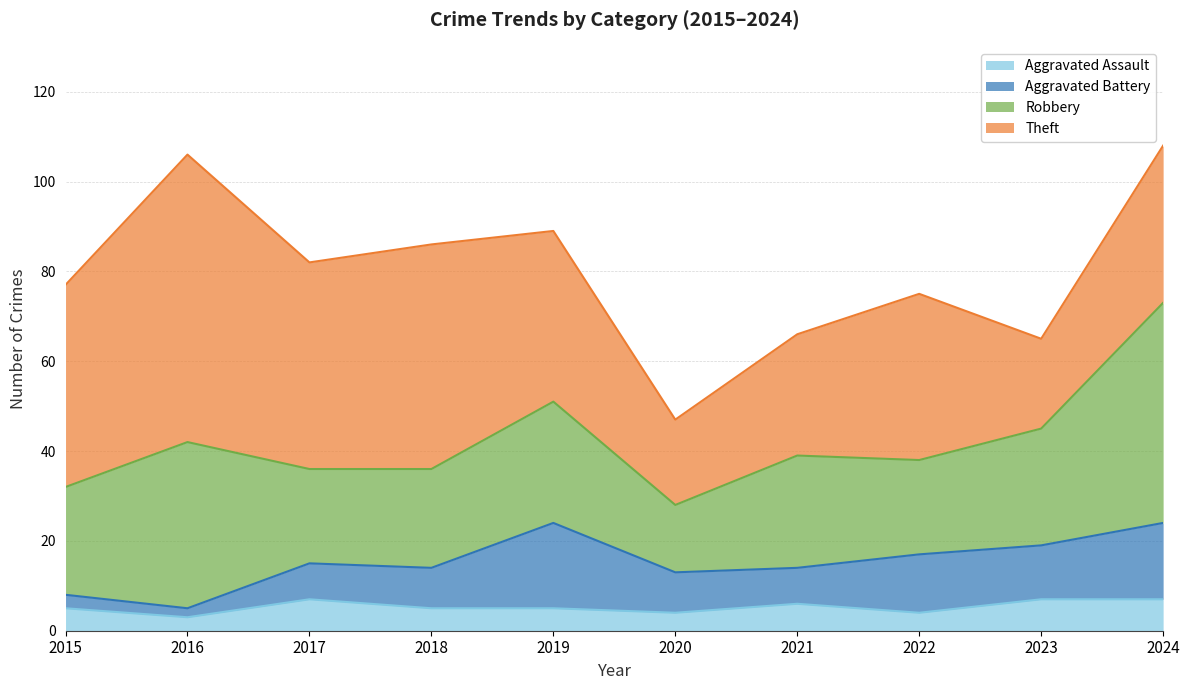

What is the average value of the Aggravated Battery series?

10